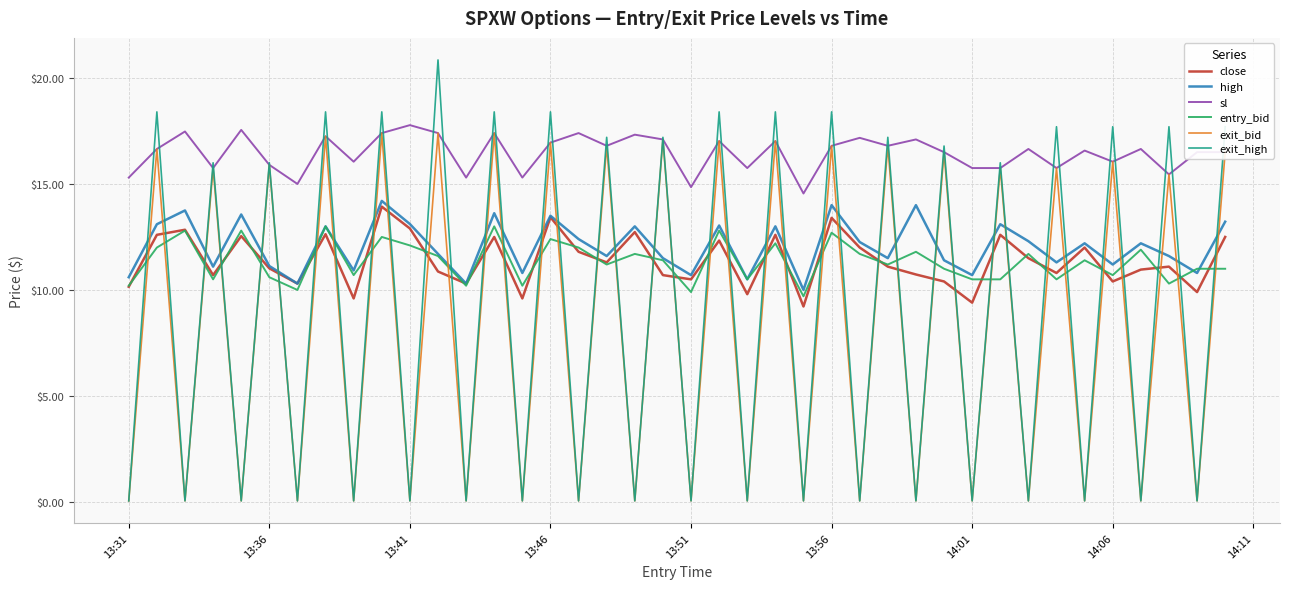

Which series has the largest range (max minus min)?

exit_high